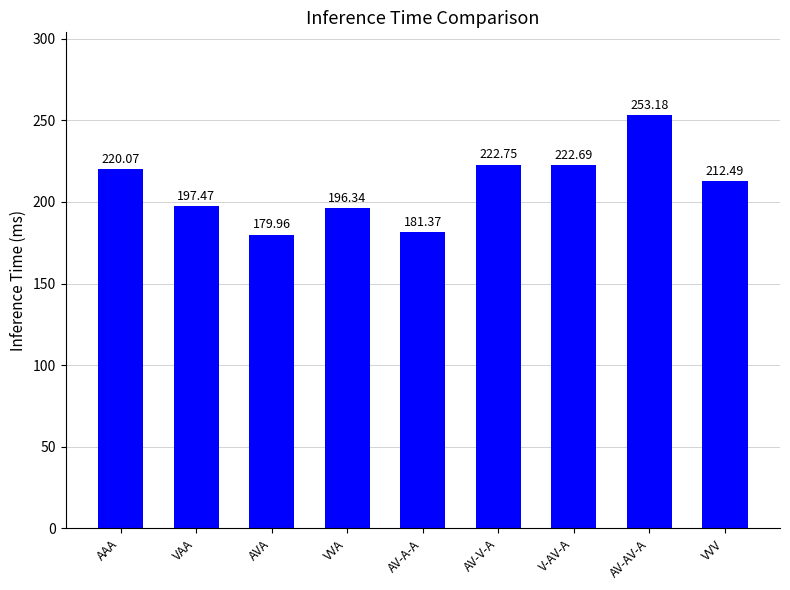

What is the change in value from VAA to AV-AV-A?

+55.7